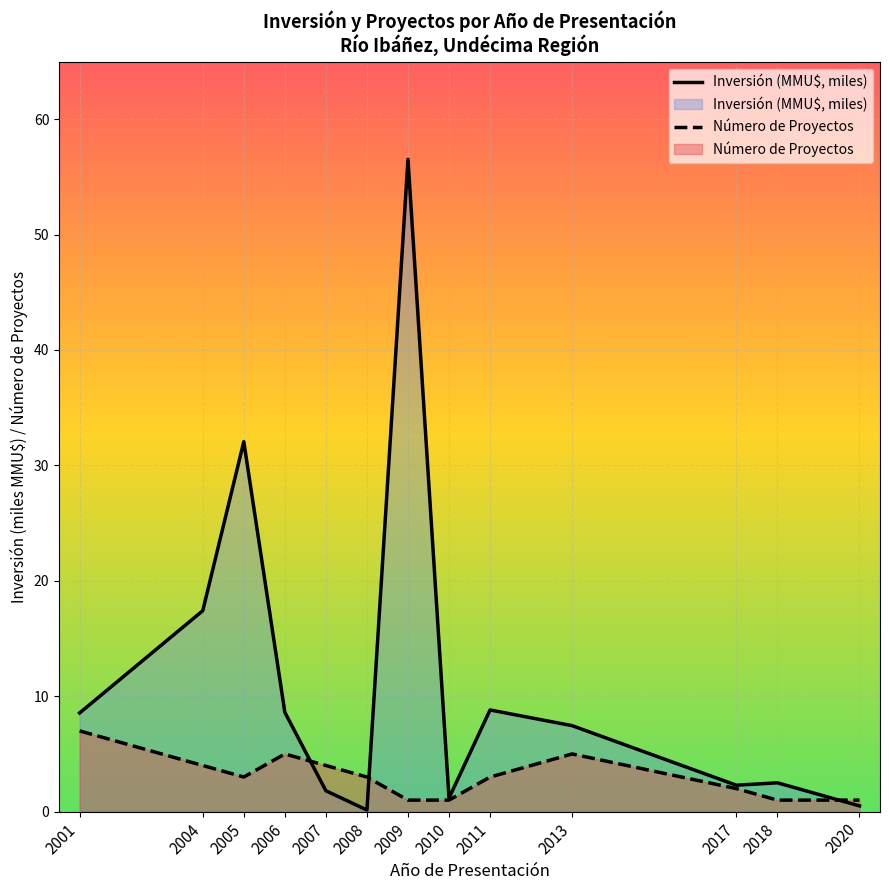

True or false: Número de Proyectos and Inversión (MMU$, miles) intersect in this chart.

True